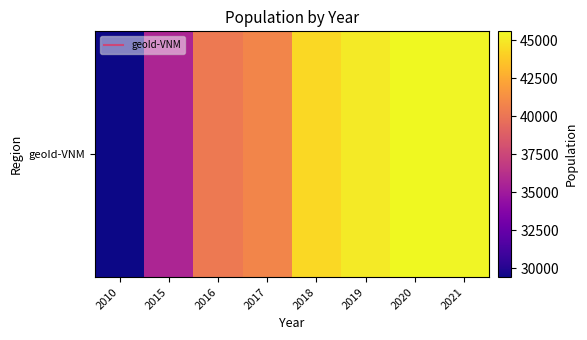

Is it true that the value at 2010 is 29409?

True